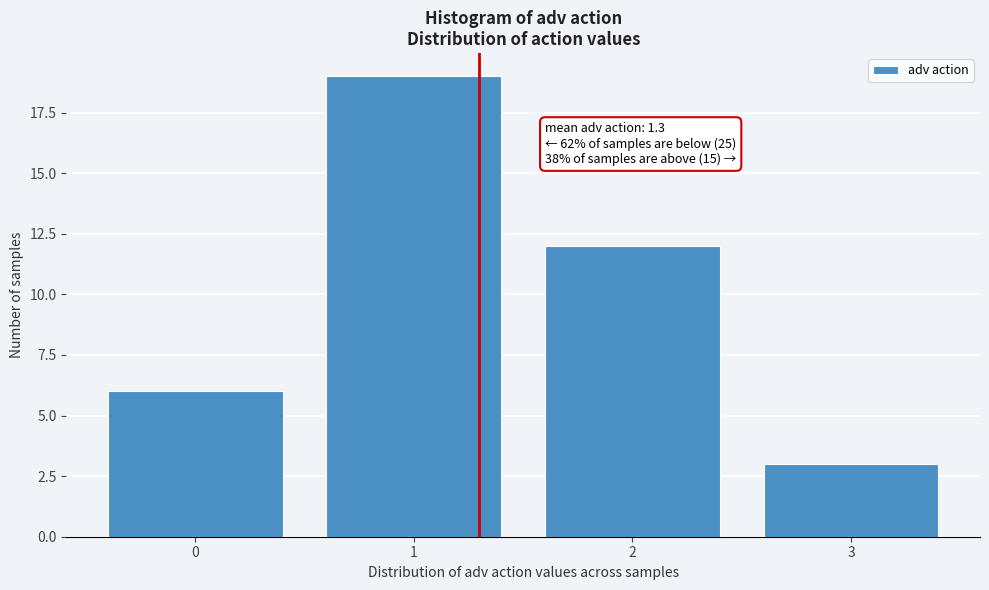

Over which range of the x-axis is the bar tallest?

0.5 to 1.5